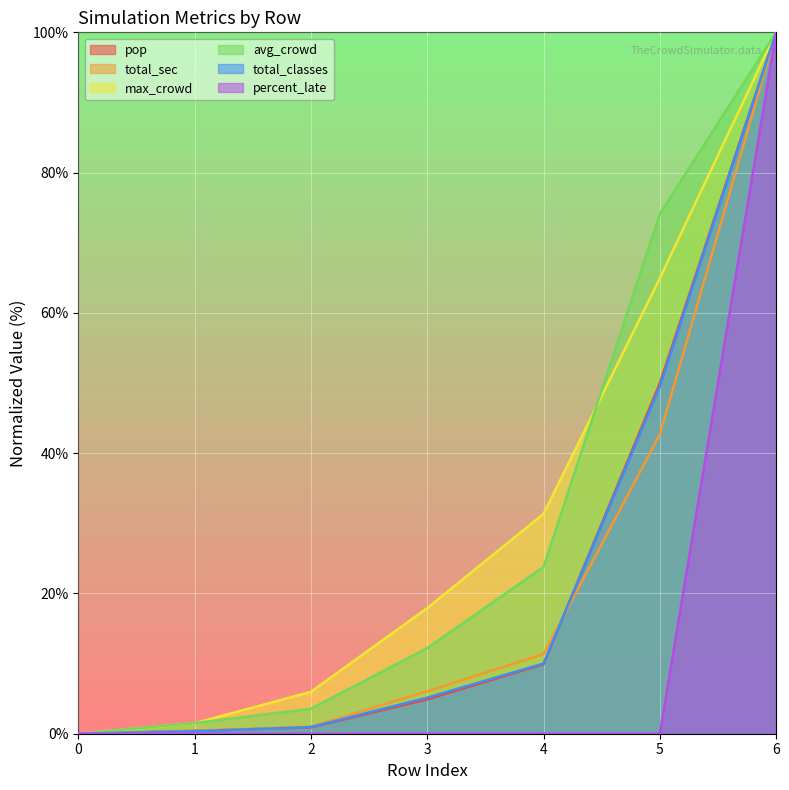

List the series in order of their peak value, highest first.

pop, total_sec, max_crowd, avg_crowd, total_classes, percent_late